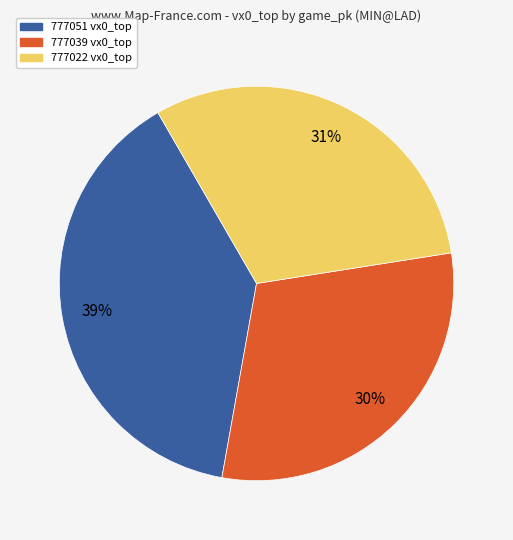

To the nearest percent, what percentage of the pie is 777039?

30%